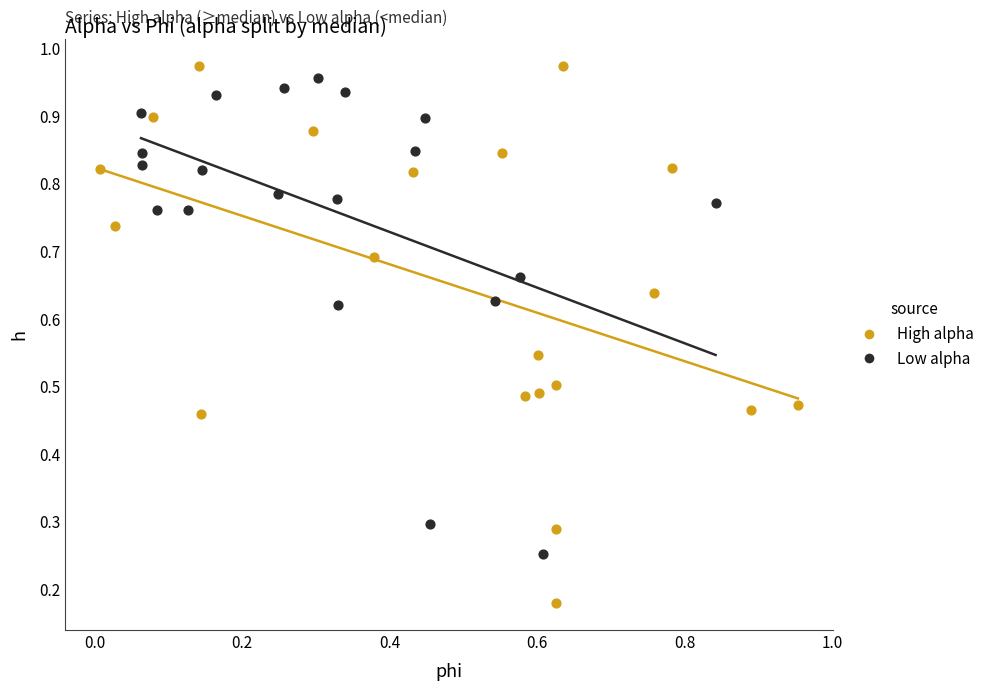

Which series contains the highest Y value?

High alpha